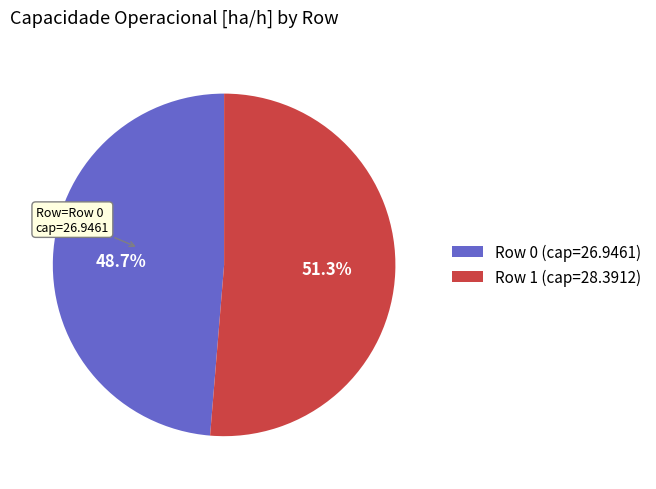

To the nearest percent, what portion does Row 0 represent?

49%